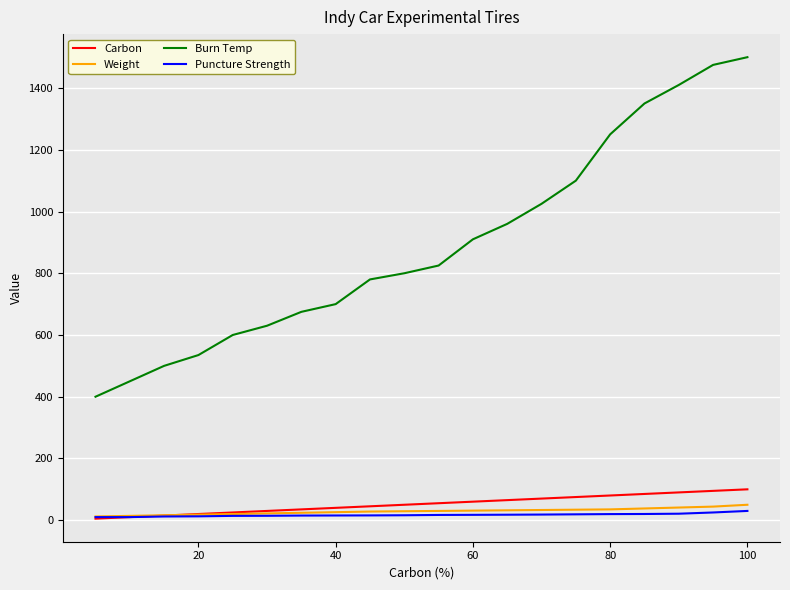

True or false: Puncture Strength and Burn Temp cross at least once.

False